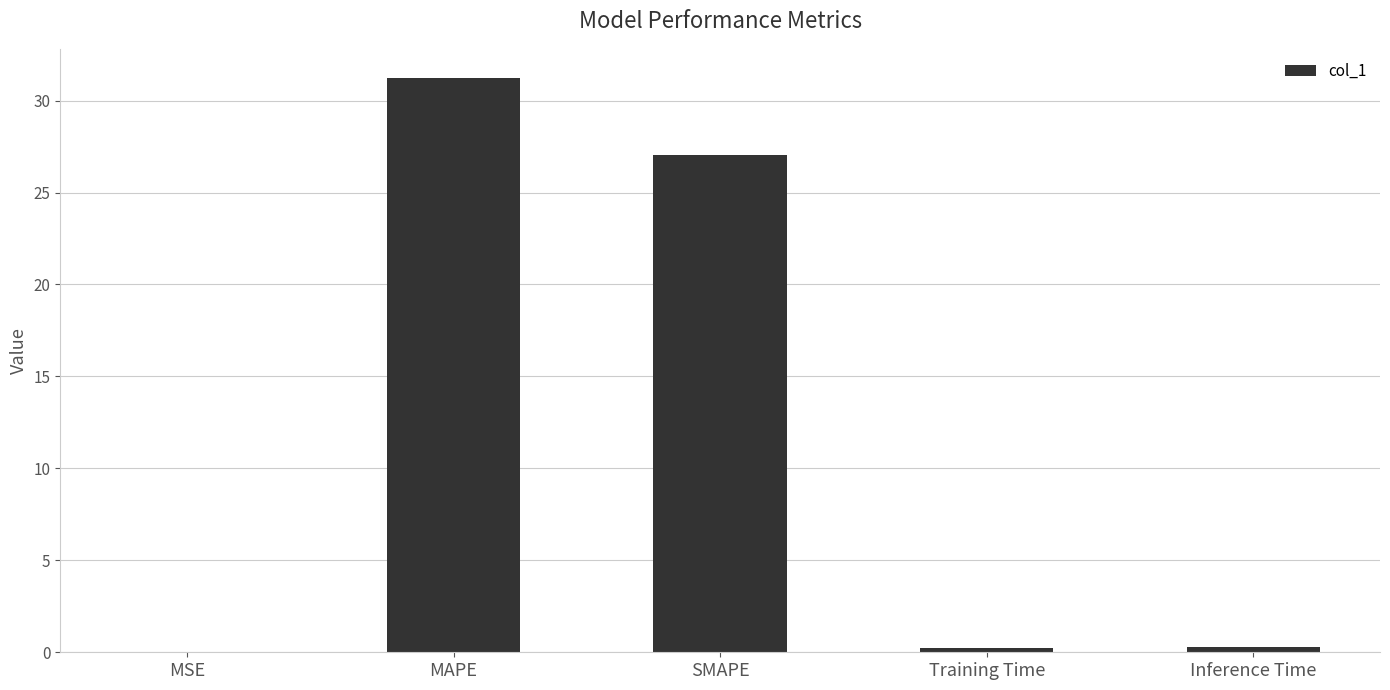

Which has a higher value, Inference Time or SMAPE?

SMAPE